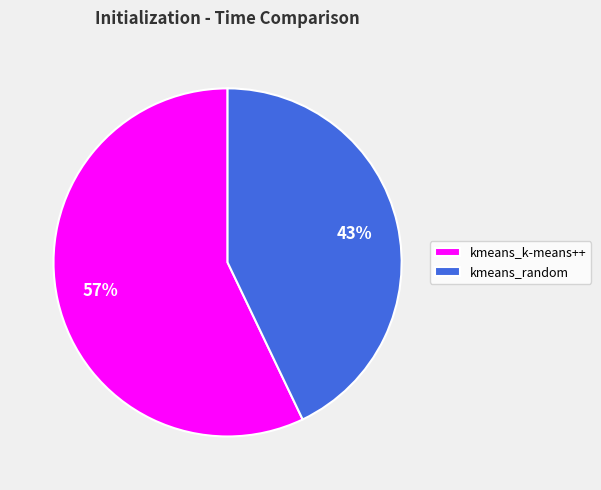

Rank the categories by value from highest to lowest.

kmeans_k-means++, kmeans_random